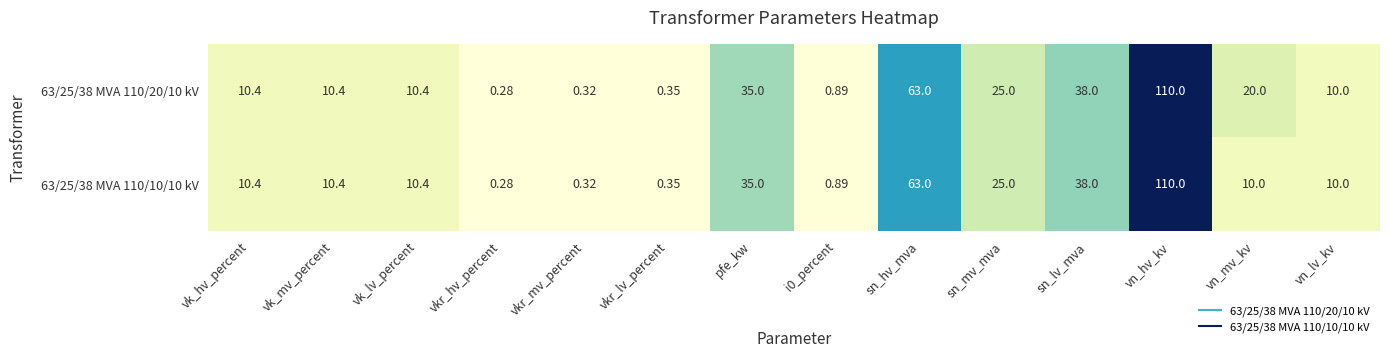

Where is 63/25/38 MVA 110/20/10 kV nearest to the value 55?

sn_hv_mva